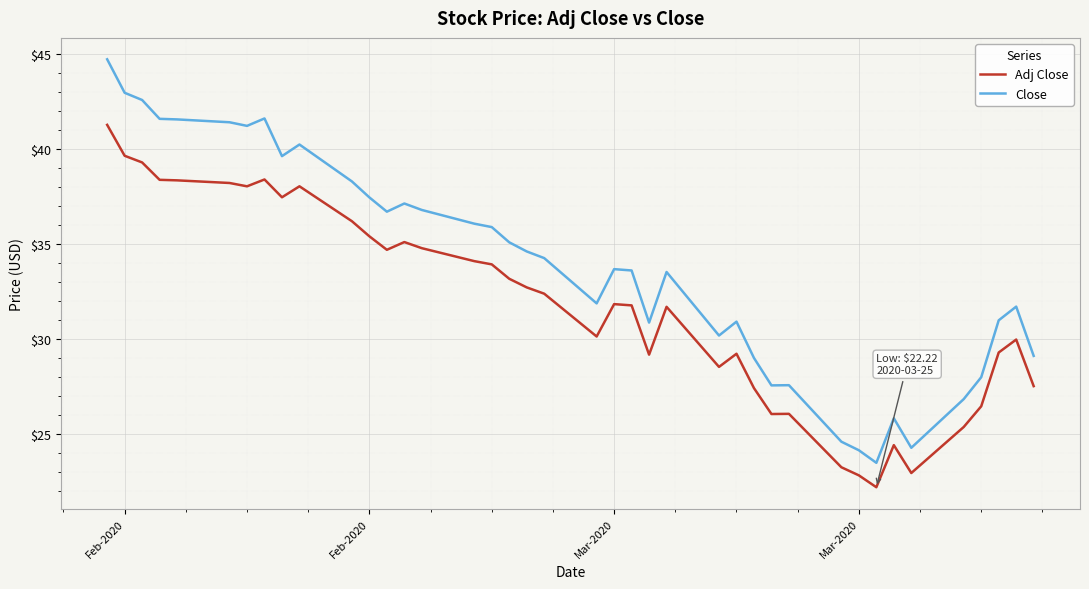

Which series has the widest spread of values?

Close